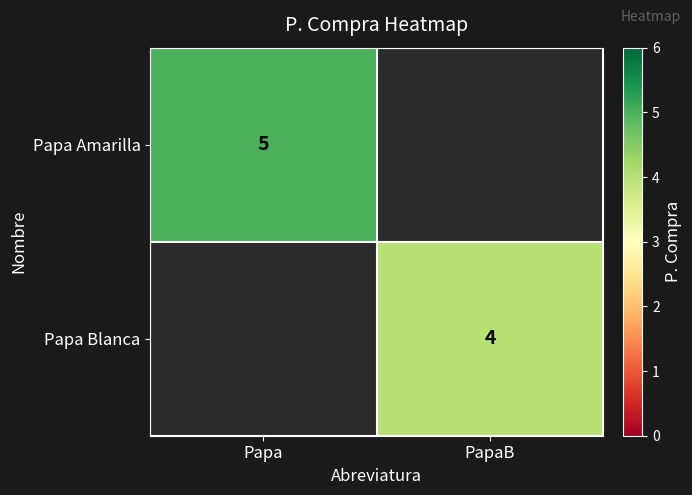

The Papa Amarilla series shows 1.9 at Papa. True or false?

False